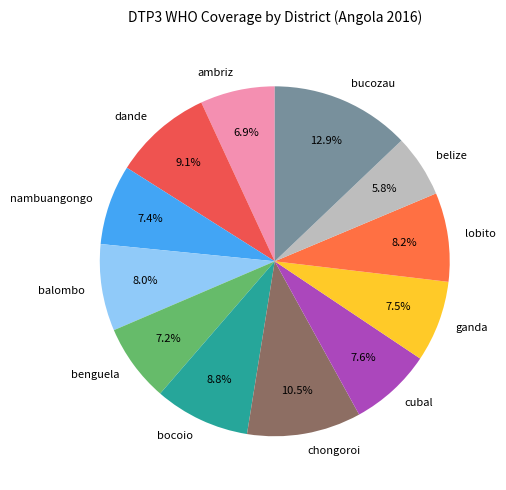

To the nearest percent, what percentage of the pie is benguela?

7%